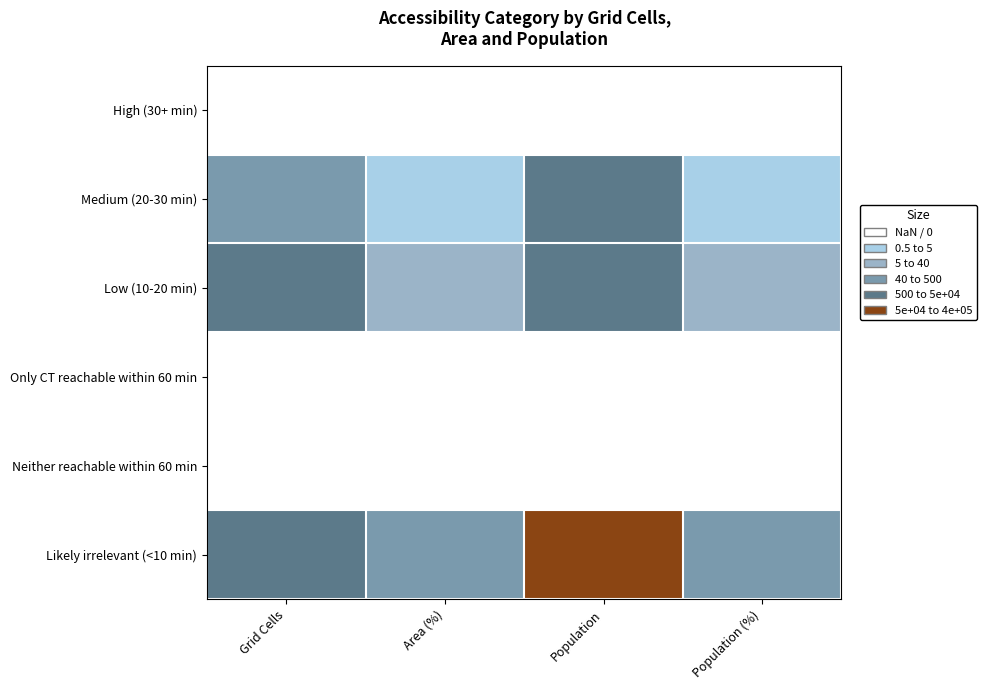

What is the total value across all series at Population?

409184.0